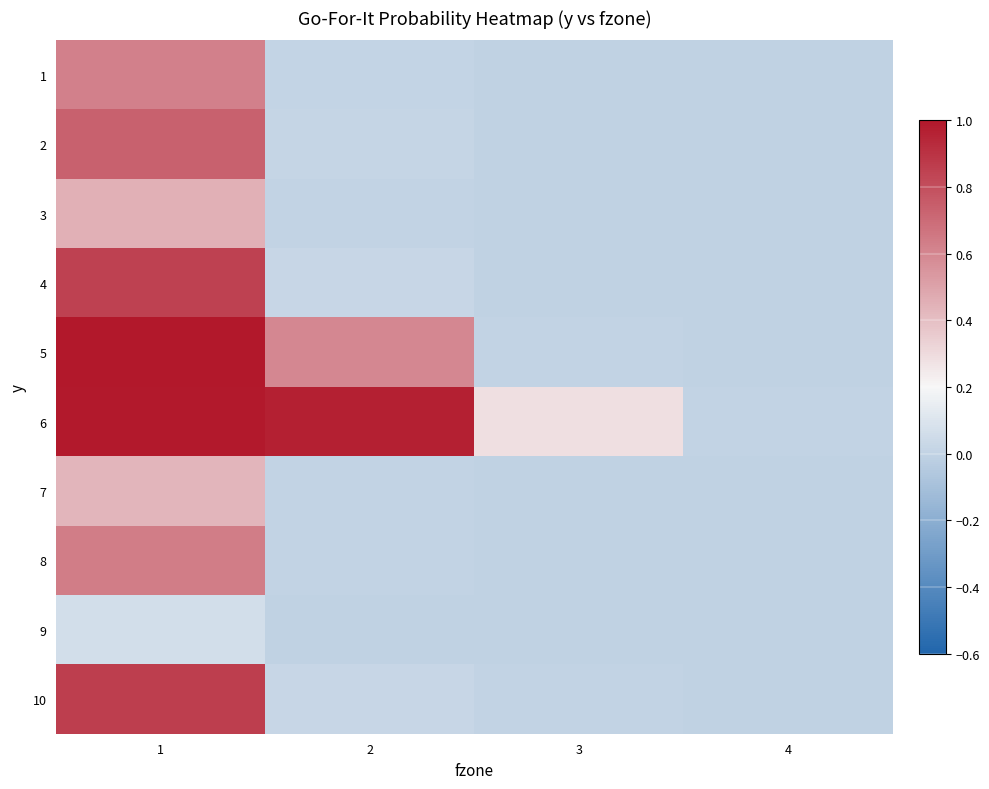

Is it true that 5 equals 0.0 at 4?

True